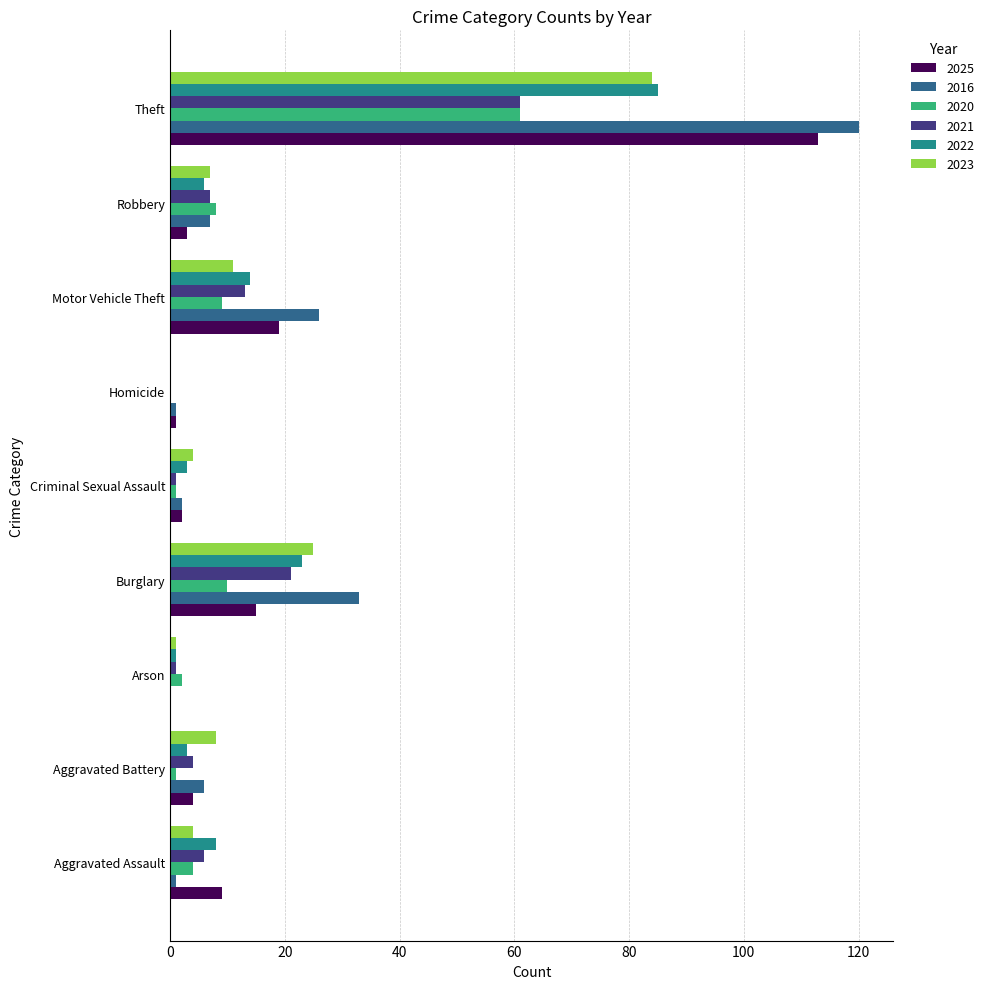

At which category is the sum across all series the highest?

Theft